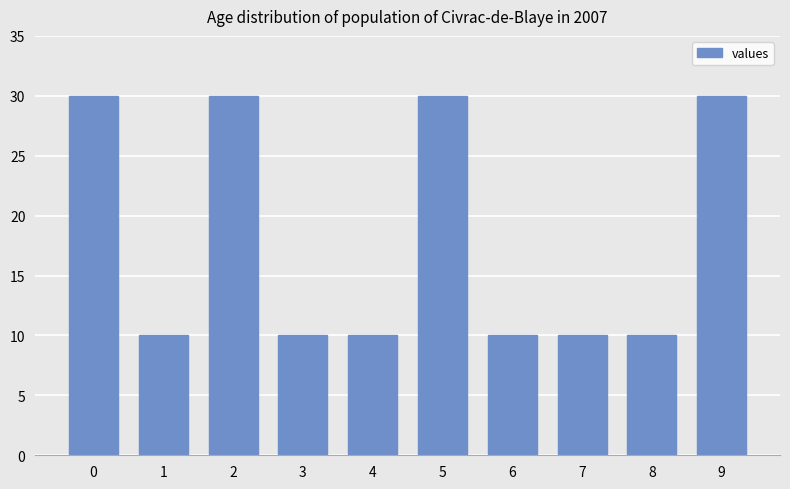

Approximately how many times larger is the value at 7 compared to 1?

1.0